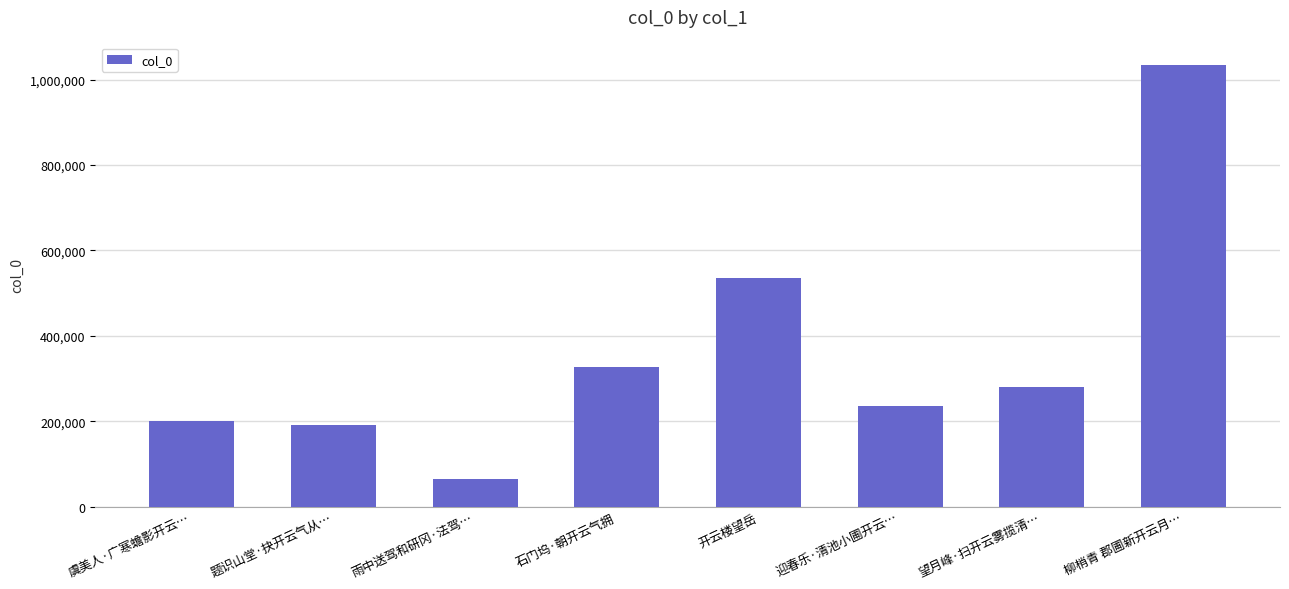

What value does the data have at 柳梢青 郡圃新开云月…, to the nearest 100?

1035300